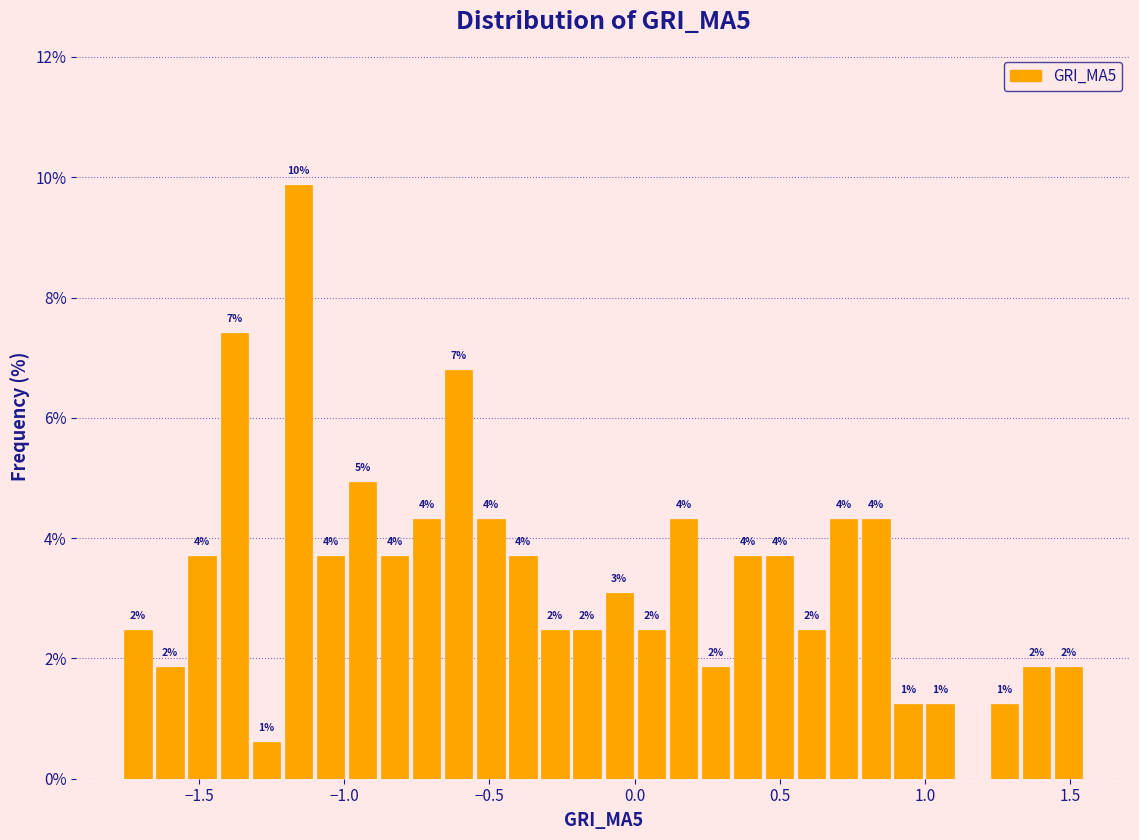

Around what value on the x-axis is the tallest bar? Give the approximate position of its centre, as read against the axis.

-1.15